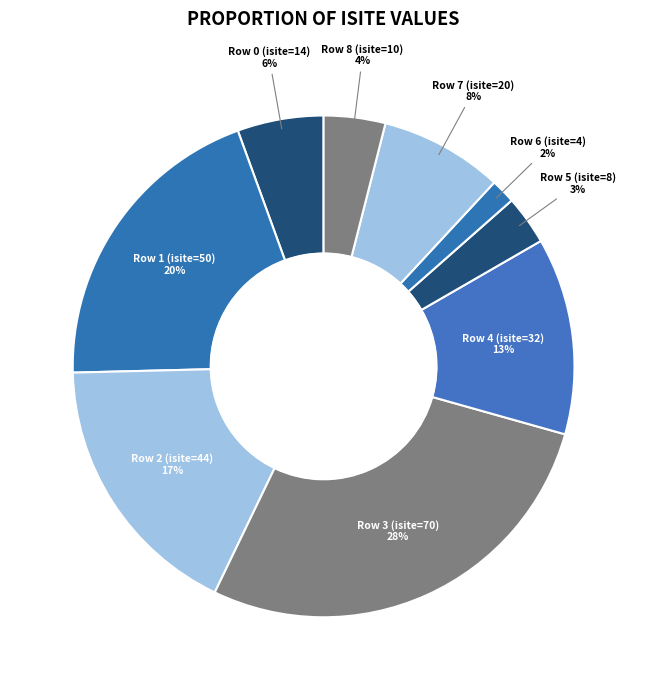

How many slices are in this pie chart?

9